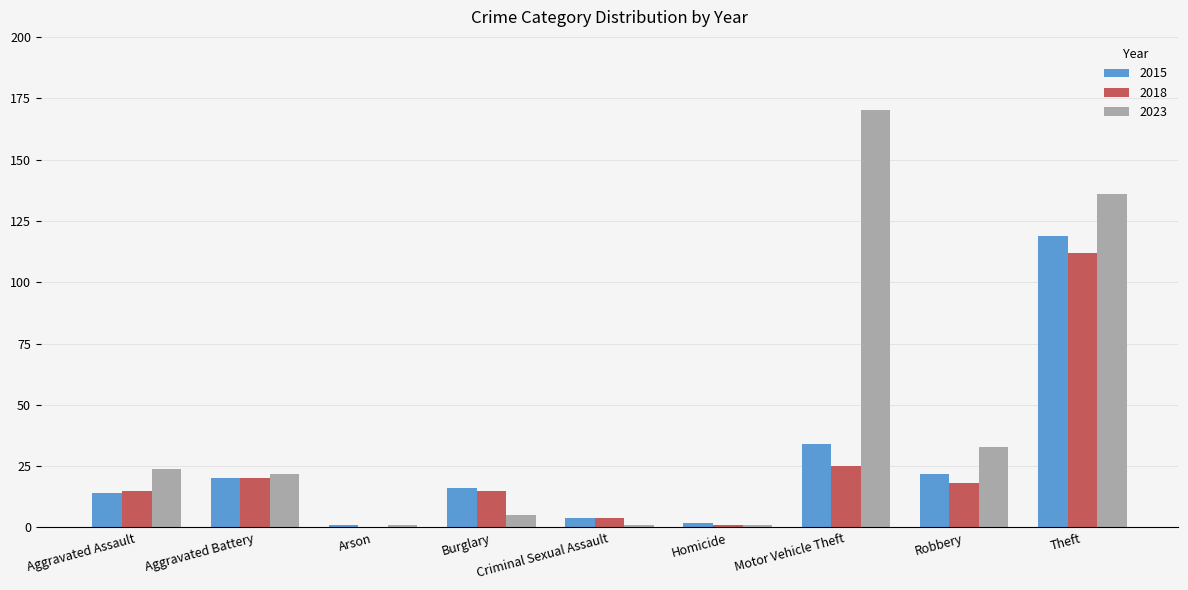

Is the value of 2018 at Burglary greater than the value of 2023 at Criminal Sexual Assault?

Yes